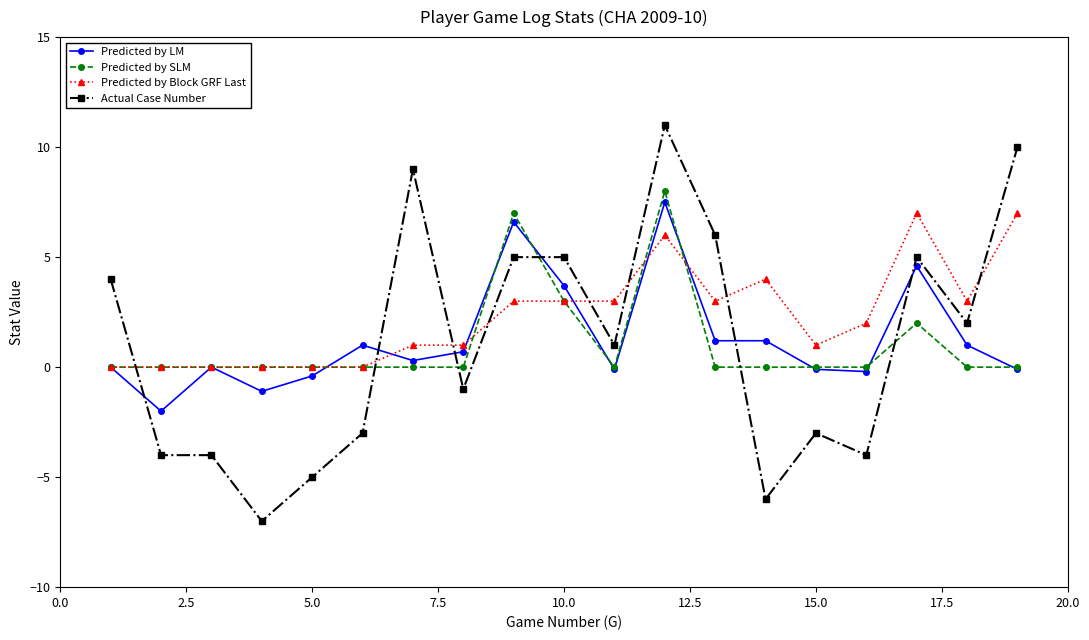

How many categories are shown in the chart?

19